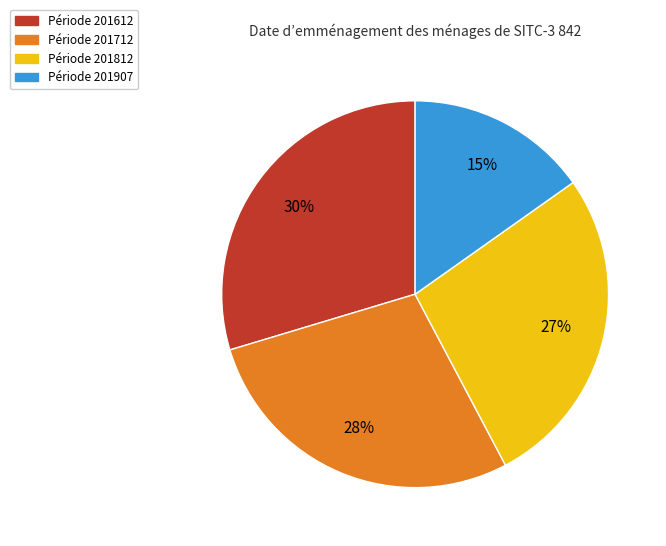

To the nearest percent, what is the average slice percentage?

25%